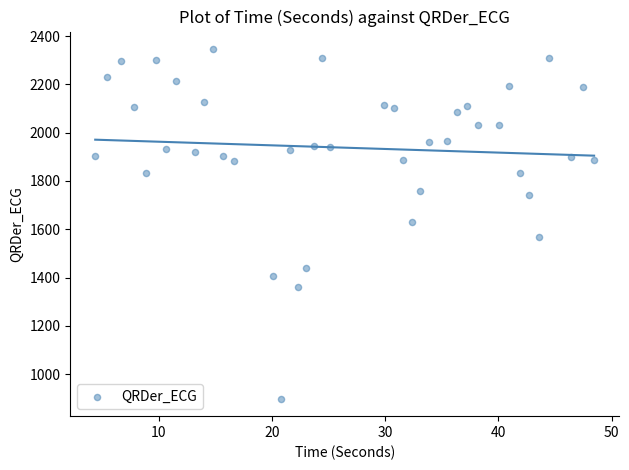

What is the range of X values (max minus min)?

44.1